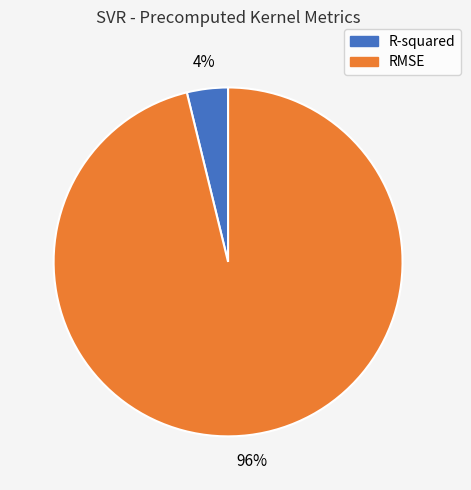

Count the number of slices in the pie.

2